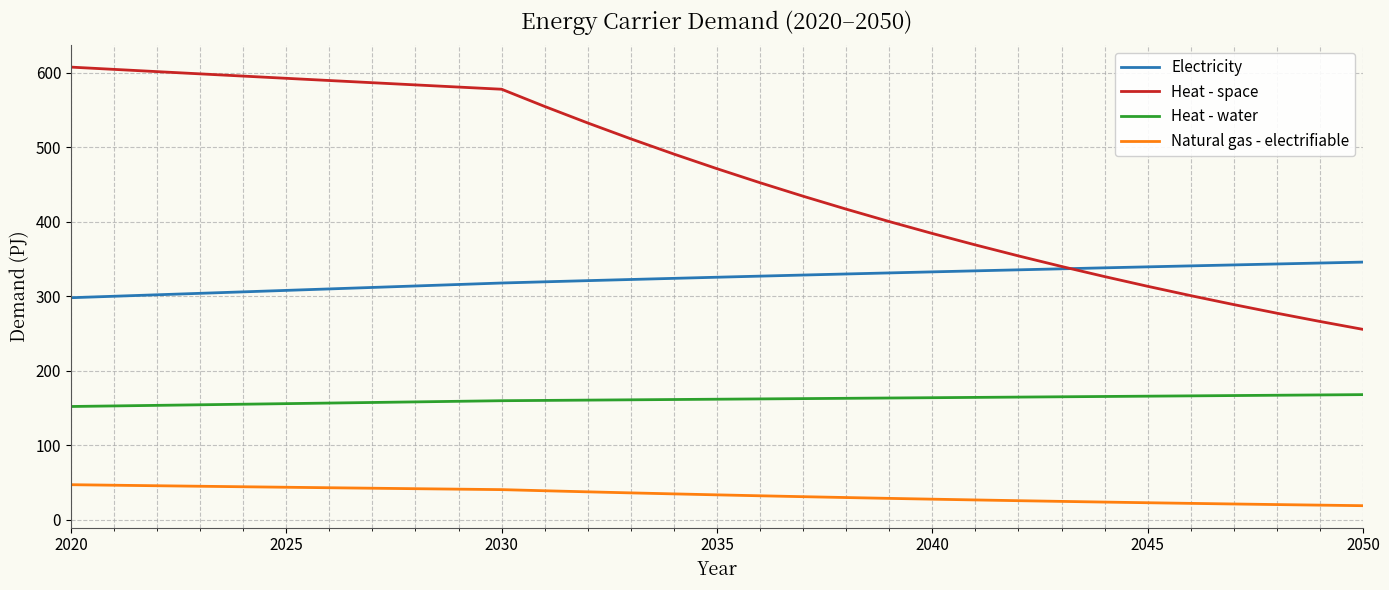

Rank the series by their average value, from lowest to highest.

Natural gas - electrifiable, Heat - water, Electricity, Heat - space